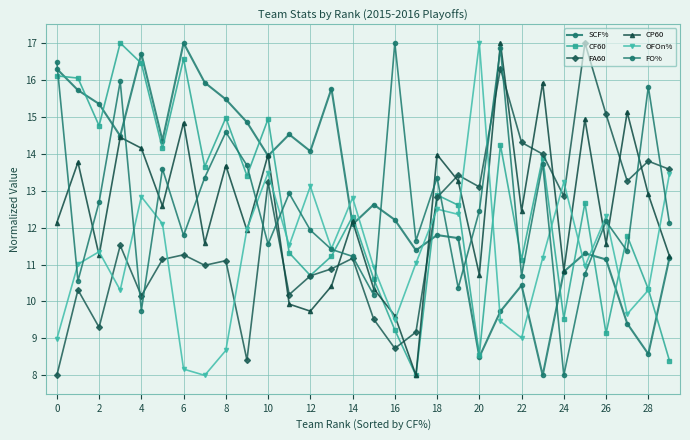

True or false: FA60 has more than 1 points higher than both neighbors.

True